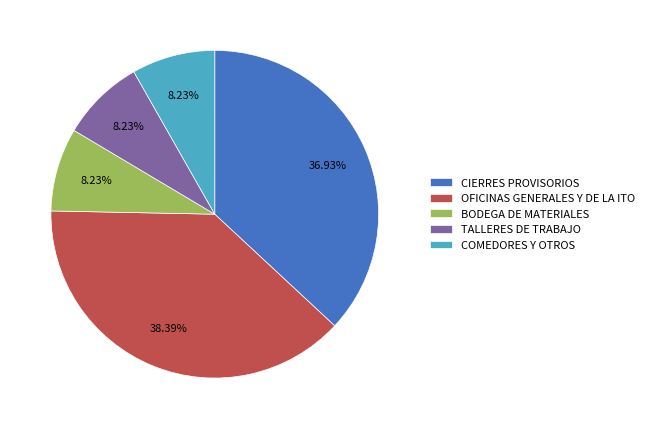

How many segments does this pie chart have?

5